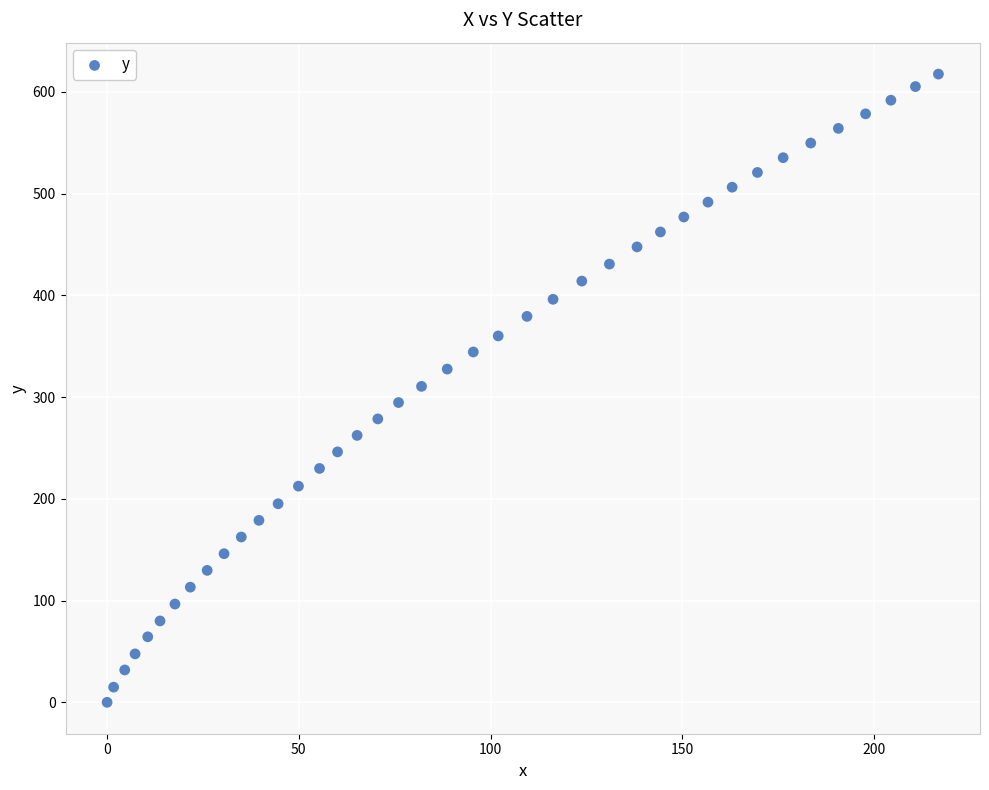

What is the range of Y values (max minus min)?

617.6